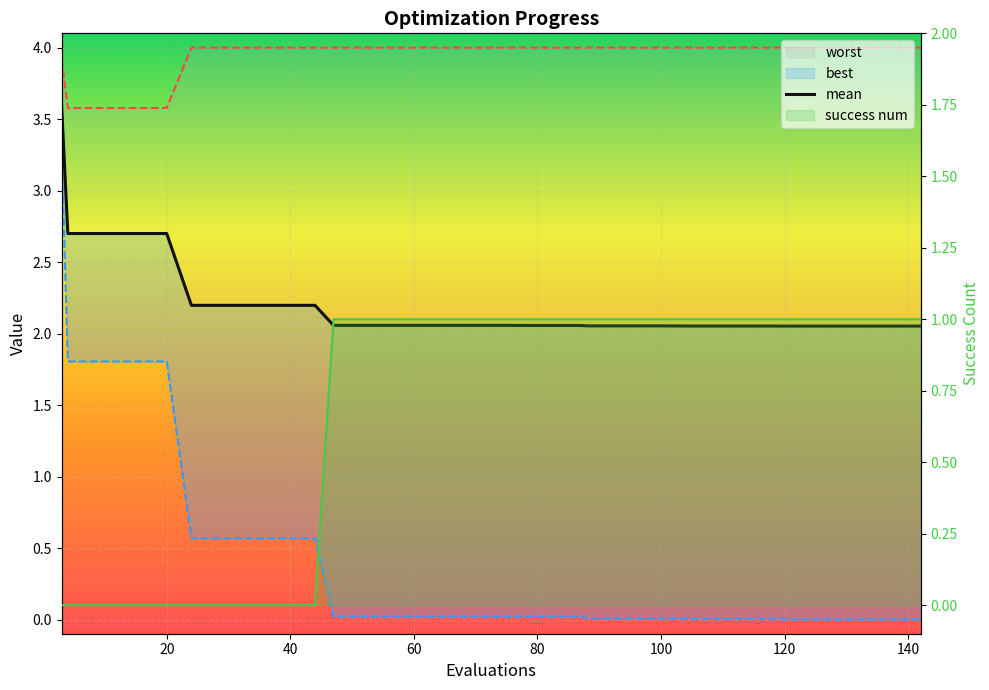

Is this an area chart (filled region under the line)?

No